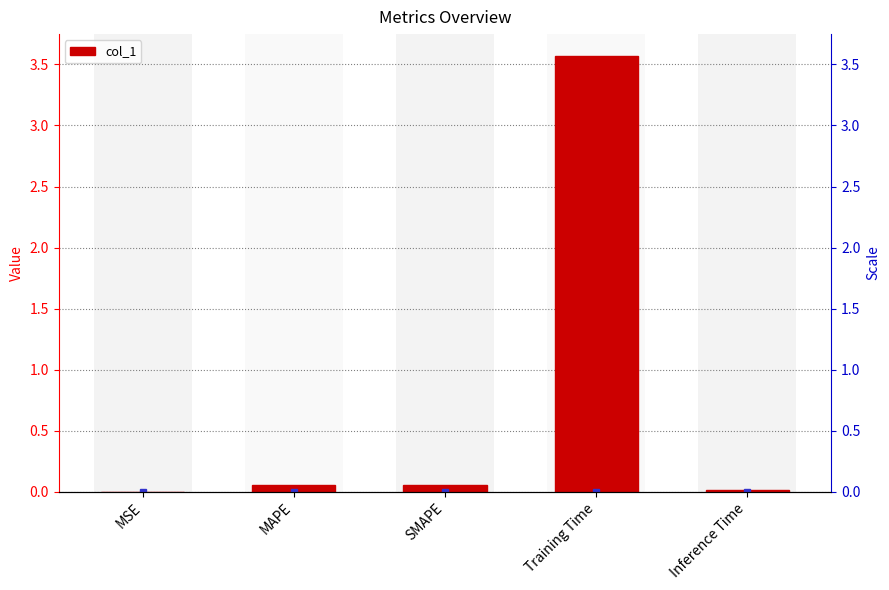

Reading right to left, extract all data points from this chart.

0.0	3.6	0.1	0.1	0.0